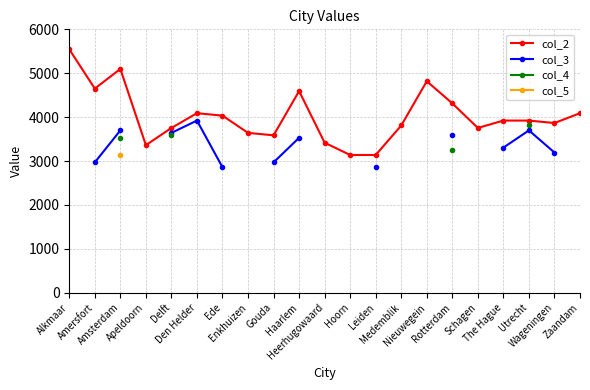

Does the chart have visible grid lines?

Yes